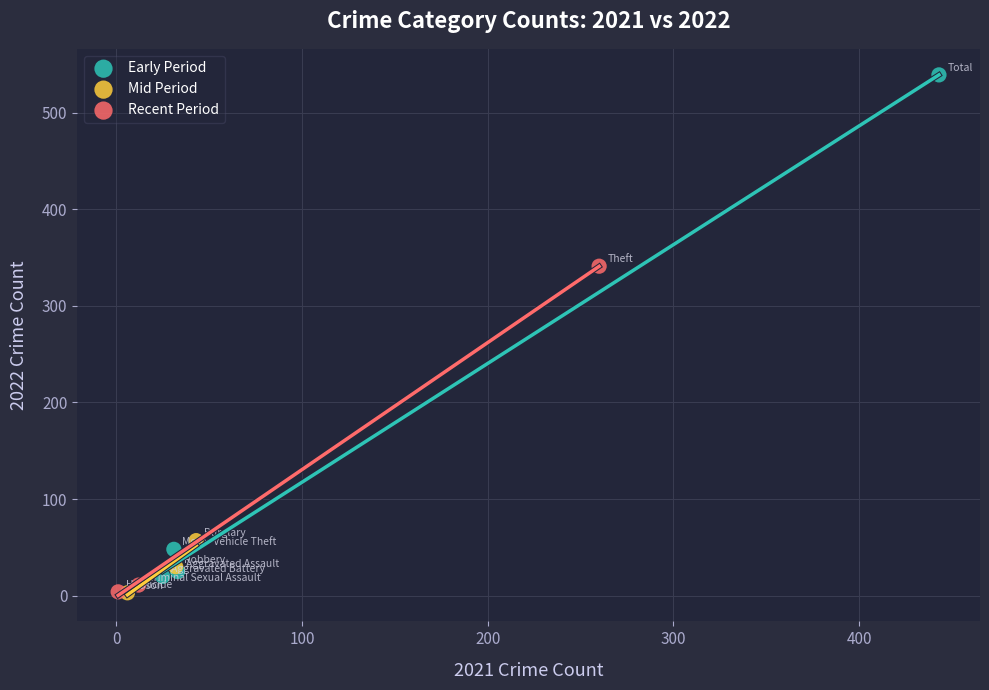

Which series has the widest spread of Y values?

Early Period